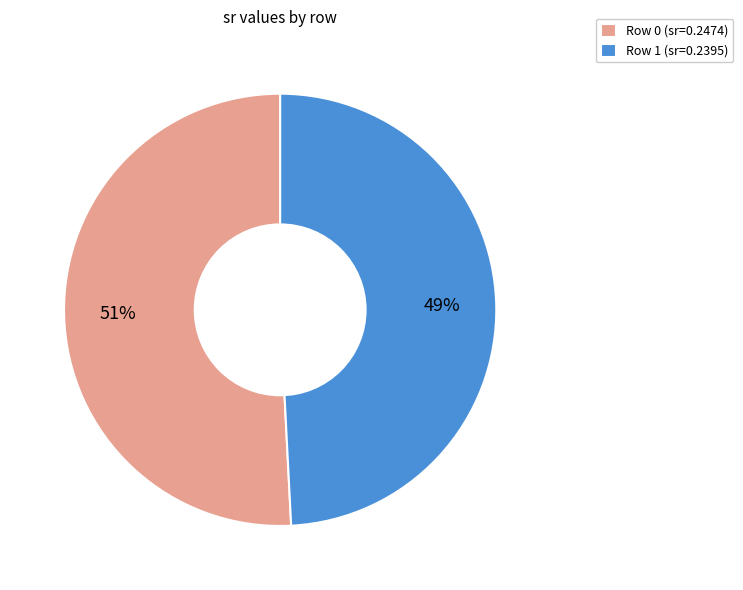

To the nearest percent, what is the difference between the largest and smallest slice percentages?

2%